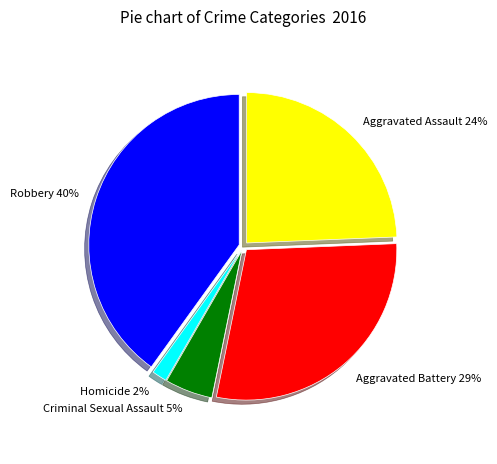

Does any single category account for the majority?

No